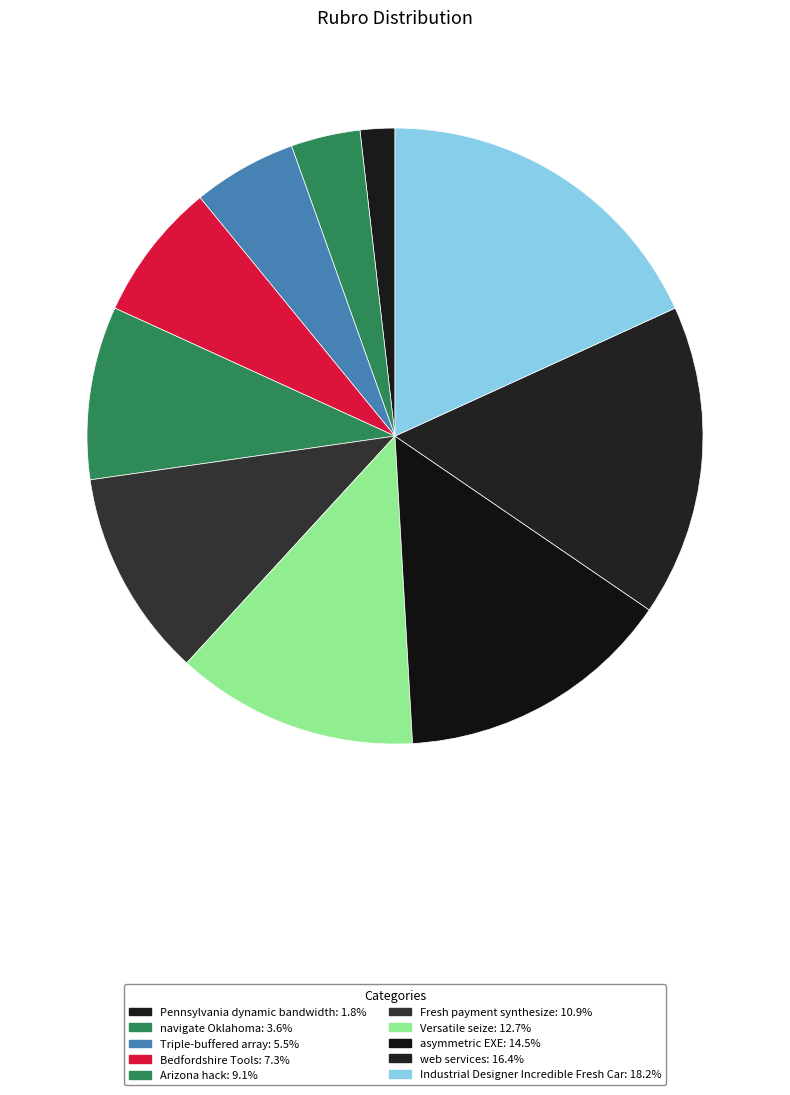

Does Triple-buffered array represent more than half of the total?

No